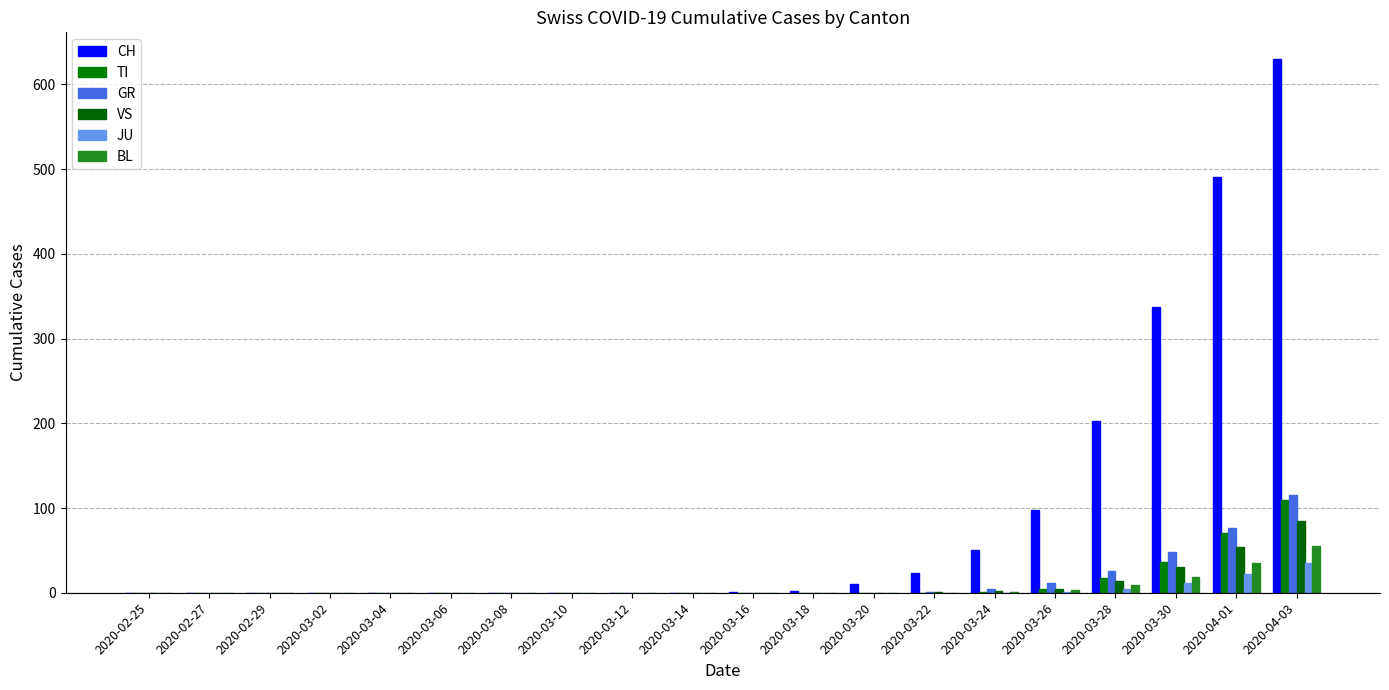

Rank the categories by VS value from lowest to highest.

2020-02-25, 2020-02-27, 2020-02-29, 2020-03-02, 2020-03-04, 2020-03-06, 2020-03-08, 2020-03-10, 2020-03-12, 2020-03-14, 2020-03-16, 2020-03-18, 2020-03-20, 2020-03-22, 2020-03-24, 2020-03-26, 2020-03-28, 2020-03-30, 2020-04-01, 2020-04-03